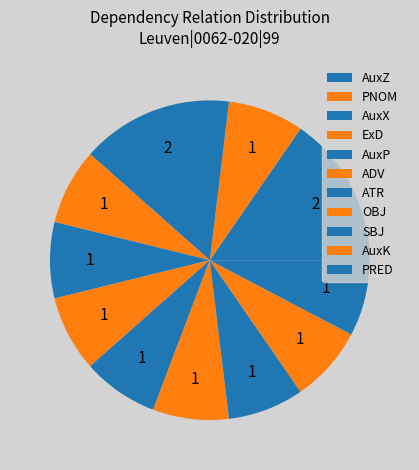

To the nearest percent, what percentage of the pie is ADV?

8%